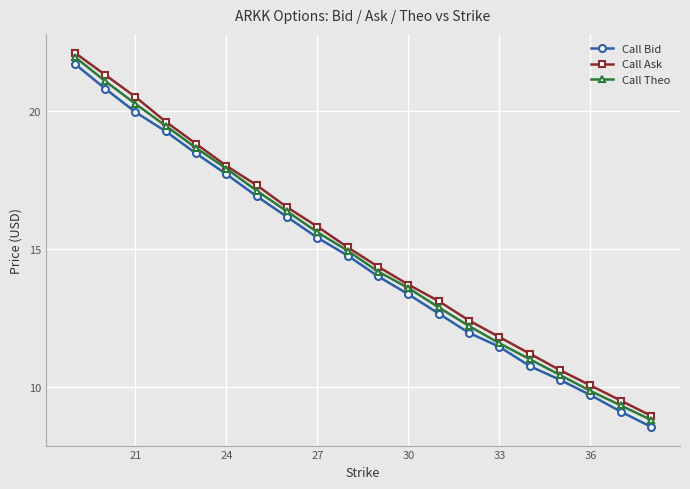

How many lines are shown in the chart?

3